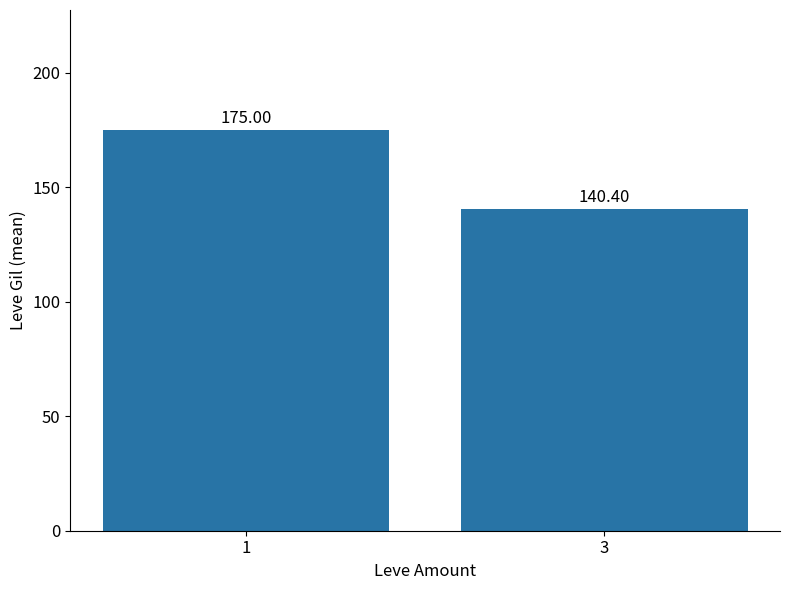

True or false: the data shows 99.0 at 1.

False